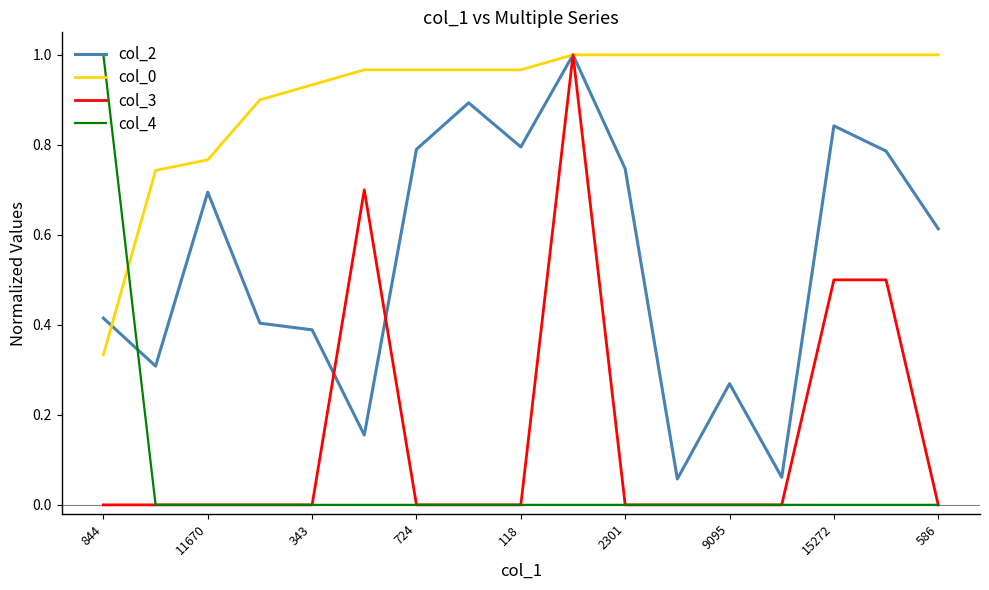

Which series has the largest total across all categories?

col_0